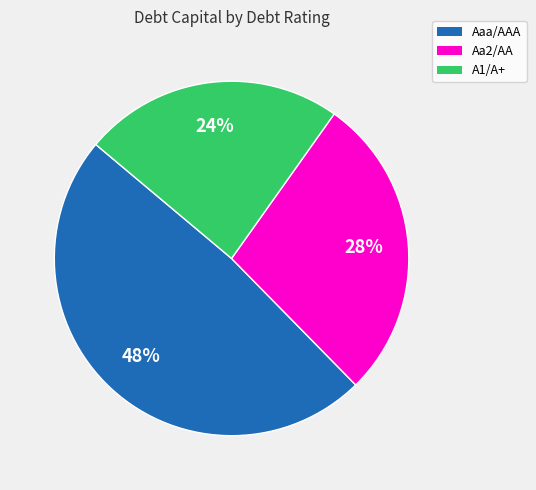

Is there any slice that represents more than half of the pie?

No